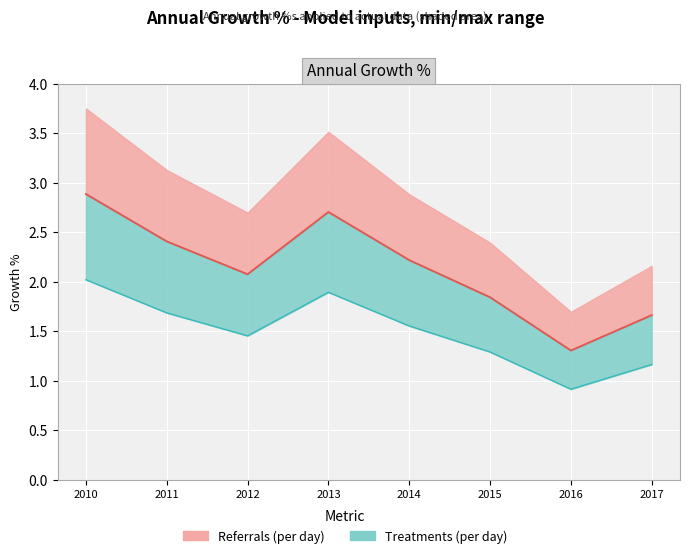

List the labels in order of value, largest first.

2010, 2013, 2011, 2014, 2012, 2015, 2017, 2016